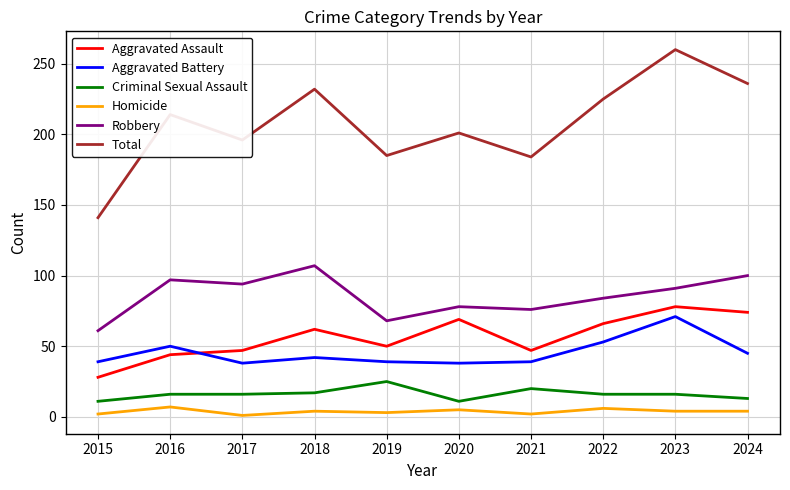

At how many categories does at least one series exceed 150?

9